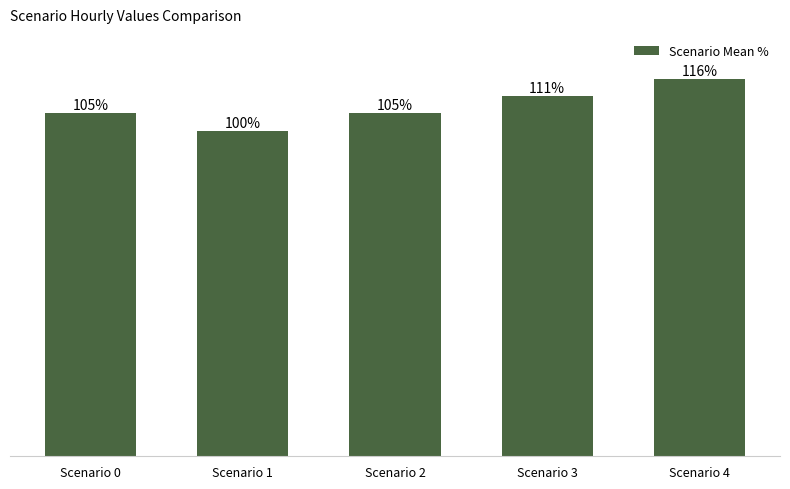

Which has a higher value, Scenario 2 or Scenario 3?

Scenario 3